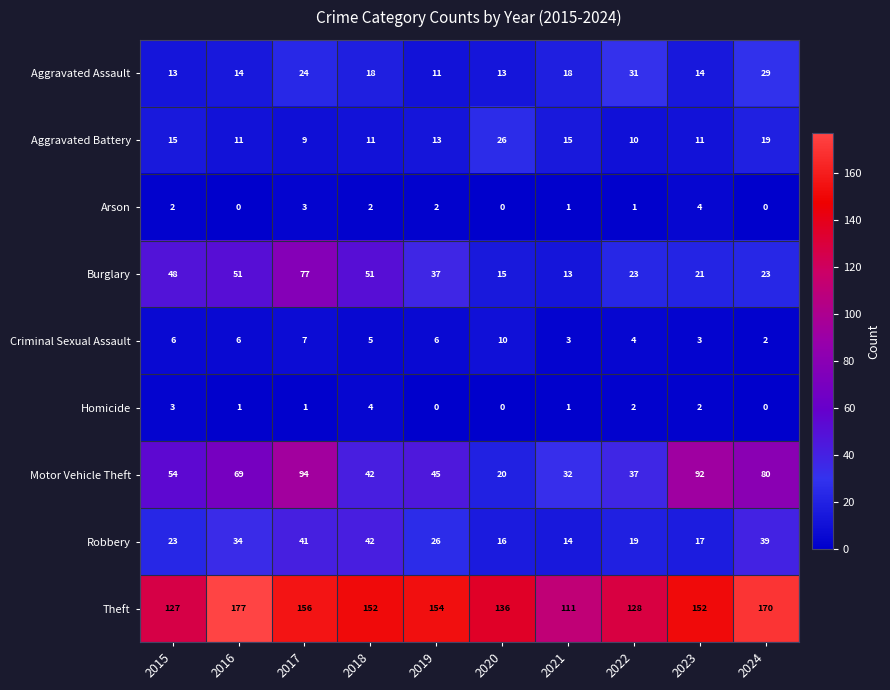

What is the difference between the maximum and second lowest values in the Arson series?

4